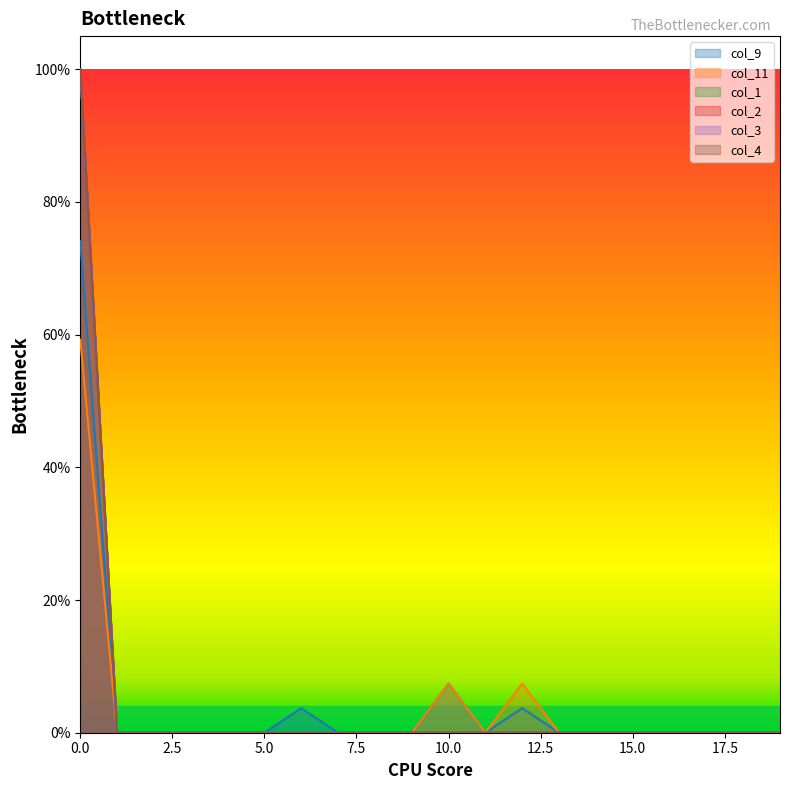

Rank the series by their maximum value, from lowest to highest.

col_11, col_9, col_1, col_2, col_3, col_4